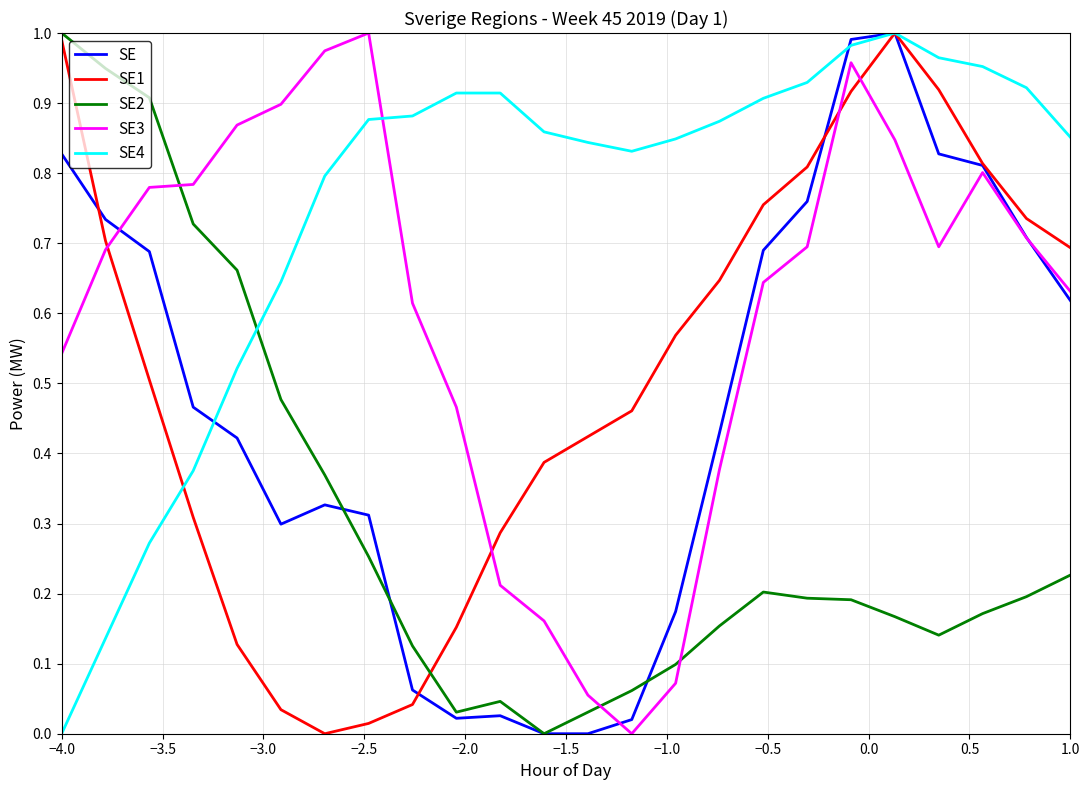

Which series has the largest total across all categories?

SE4